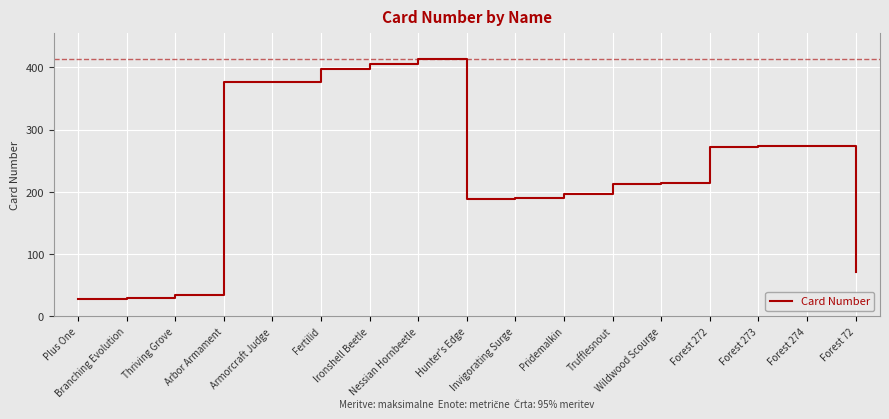

What is the average value?

232